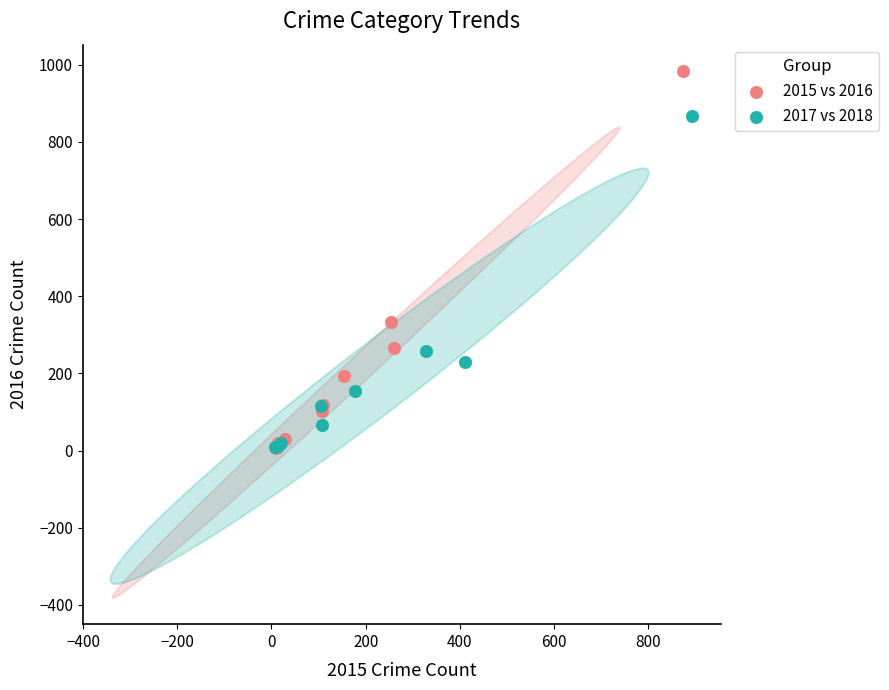

Which series has the widest spread of Y values?

2015 vs 2016